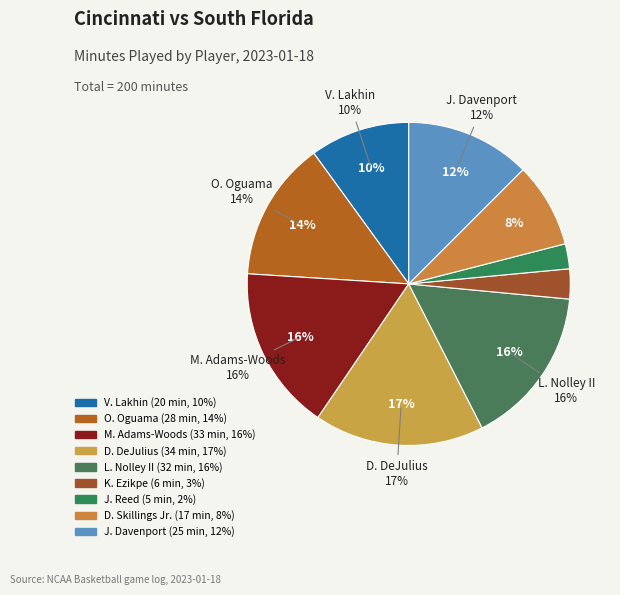

How many segments does this pie chart have?

9